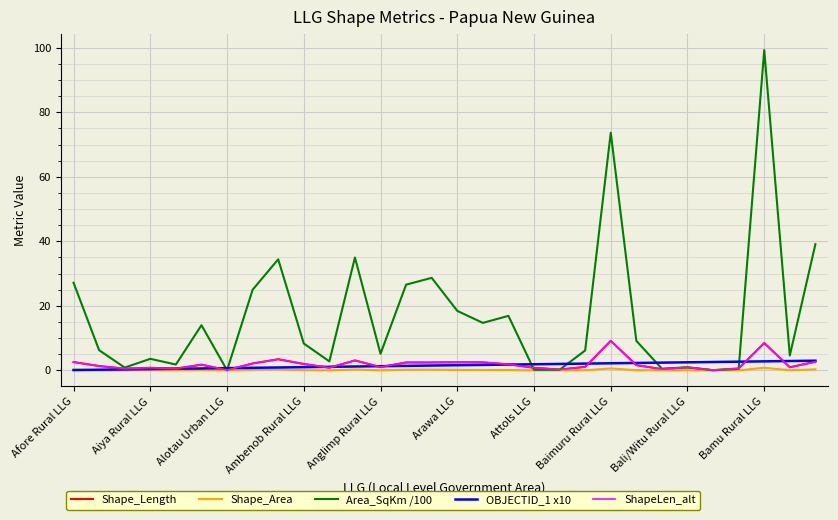

At how many categories does at least one series exceed 37?

3